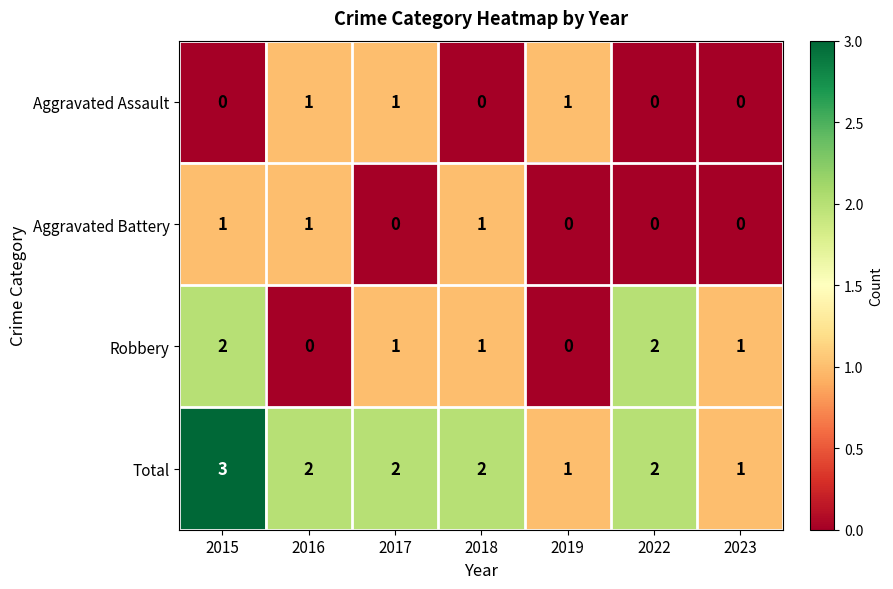

What is the difference between the highest and lowest values at 2022?

2